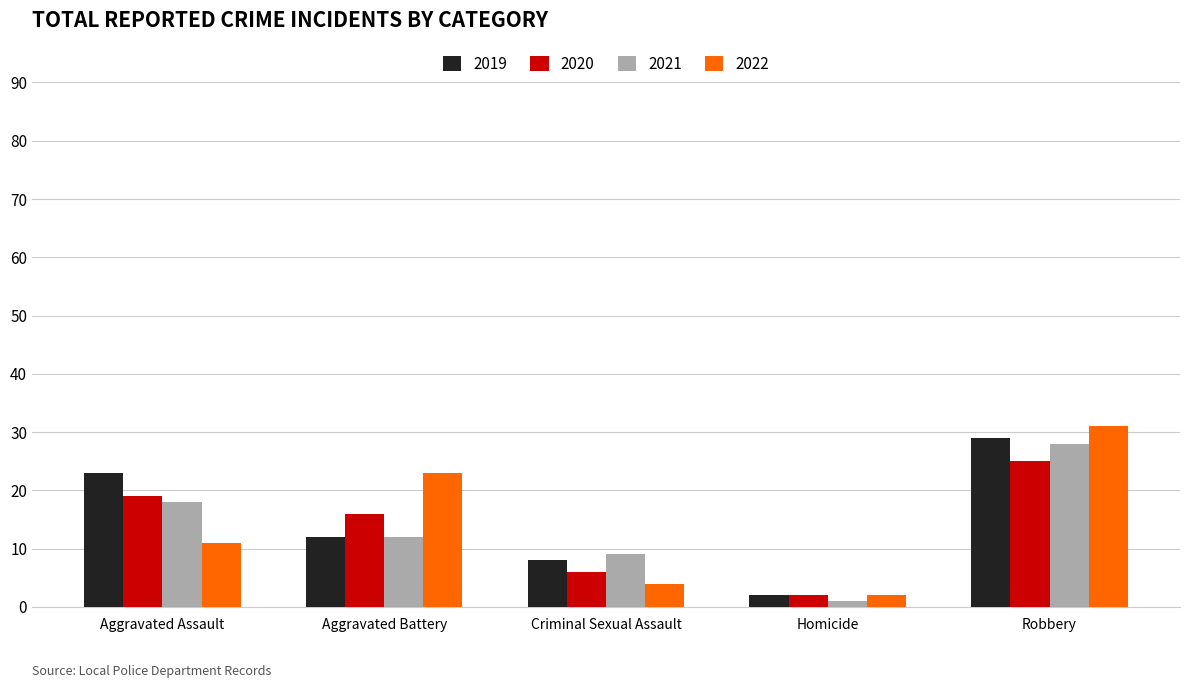

At how many categories does at least one series exceed 15?

3